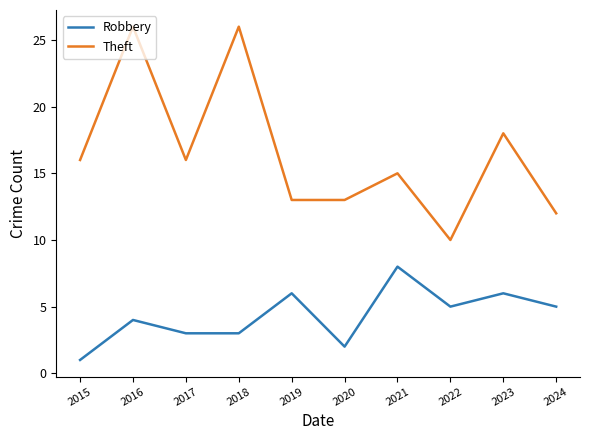

What is the greatest value displayed?

26